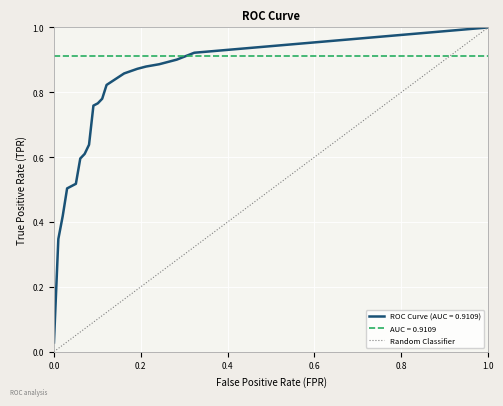

Which category has the highest value in the ROC Curve (AUC = 0.9109) series?

1.0